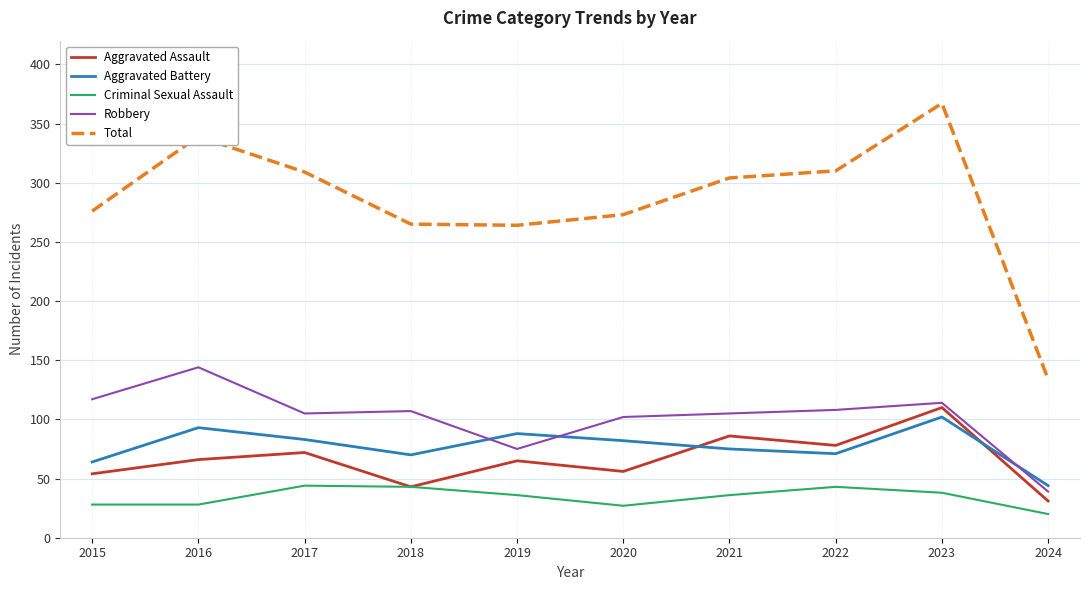

Between 2018 and 2024, which series saw the biggest shift?

Total